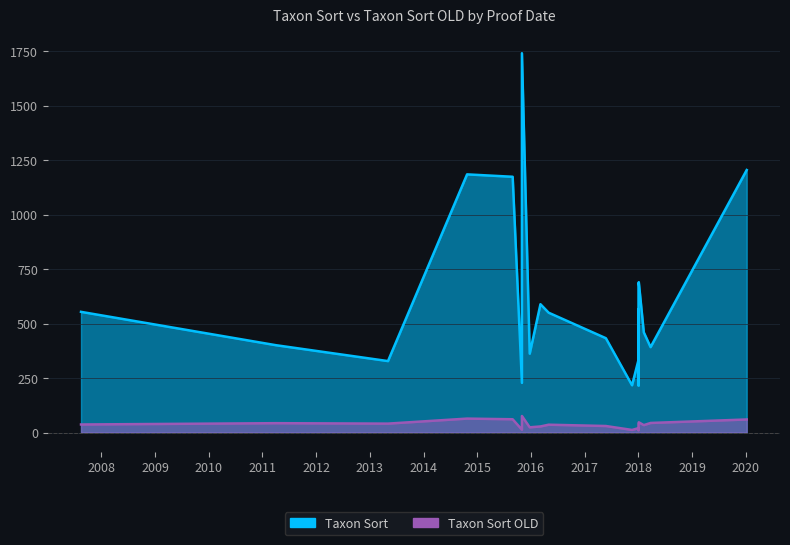

How many lines are shown in the chart?

2